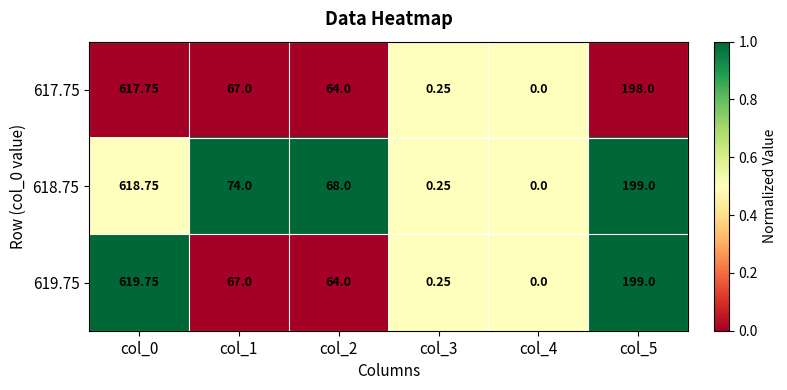

List the series in order of their overall mean, highest first.

618.75, 619.75, 617.75